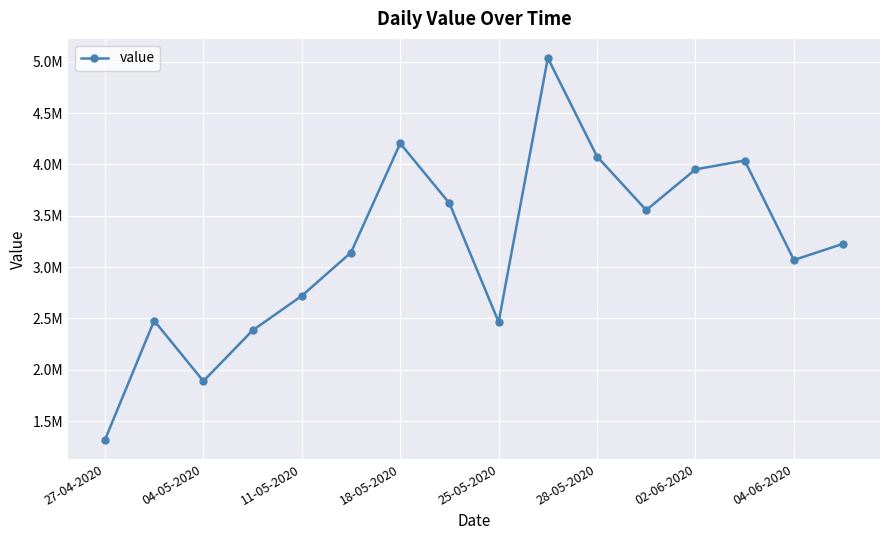

What is the difference between the second highest and second lowest values?

2316000